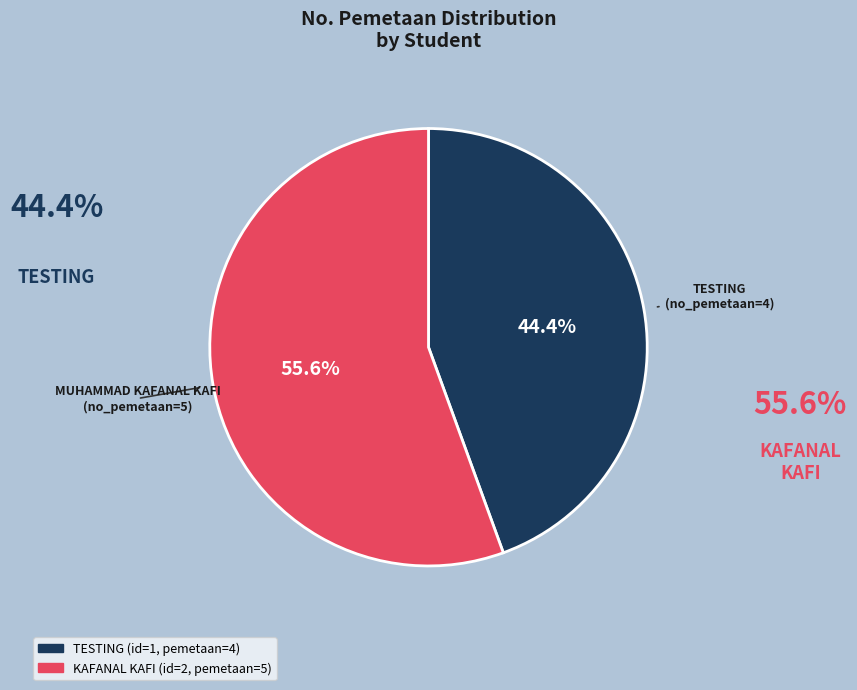

Is there any slice that represents more than half of the pie?

Yes